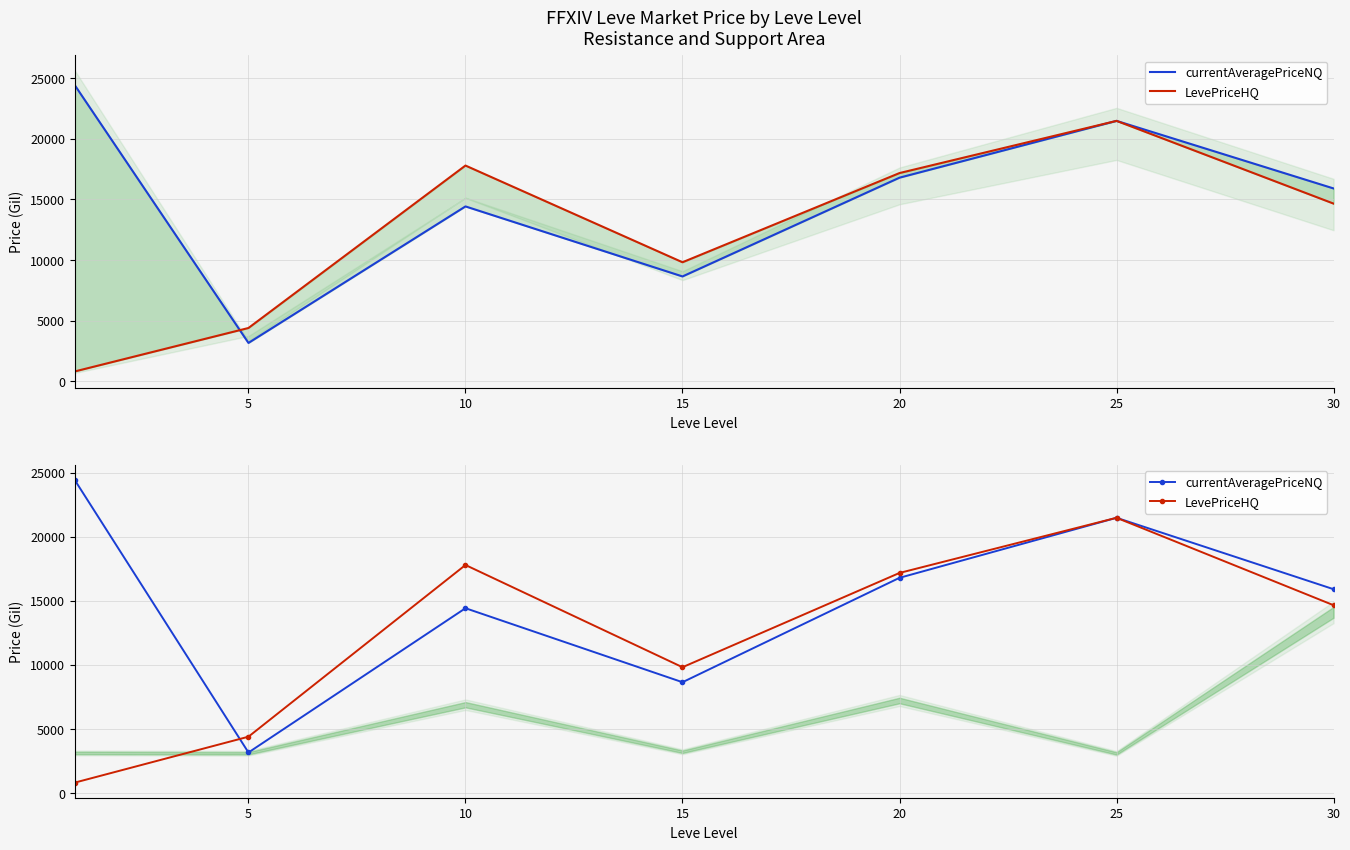

At which category does currentAveragePriceNQ reach its first local peak?

10